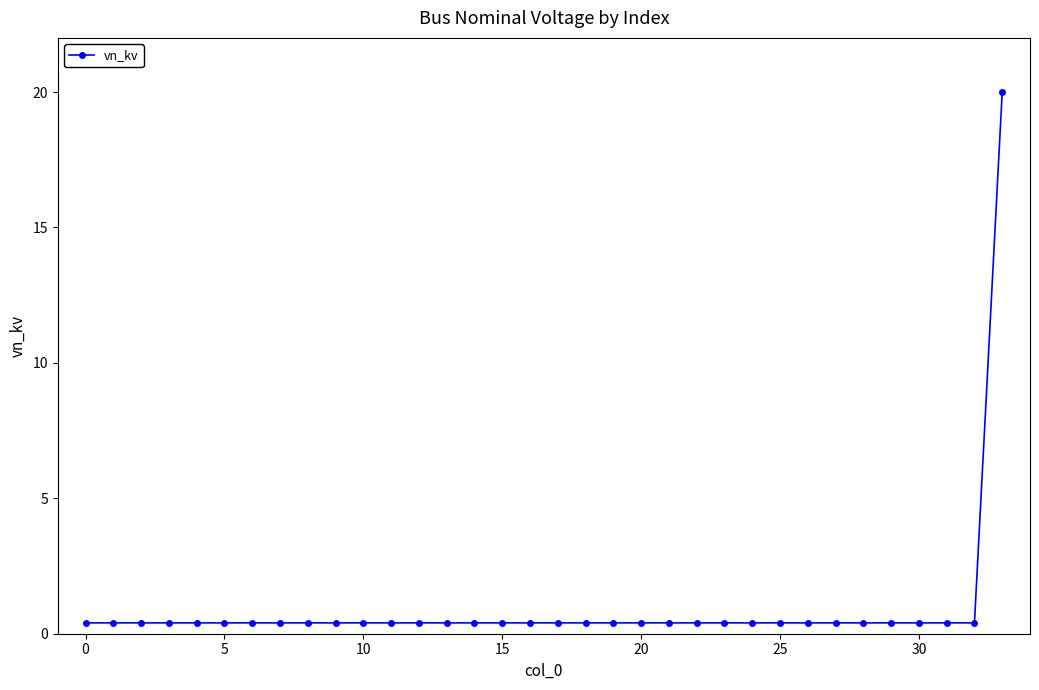

What is the difference between the maximum and minimum values?

19.6